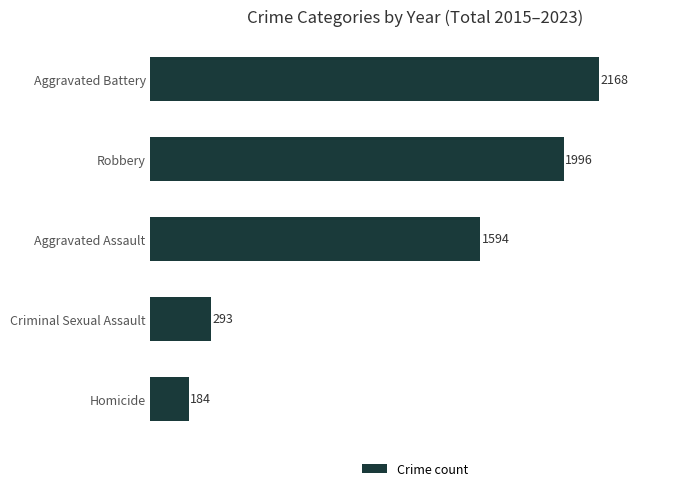

Reading top to bottom, transcribe all the data shown in this chart.

2168	1996	1594	293	184